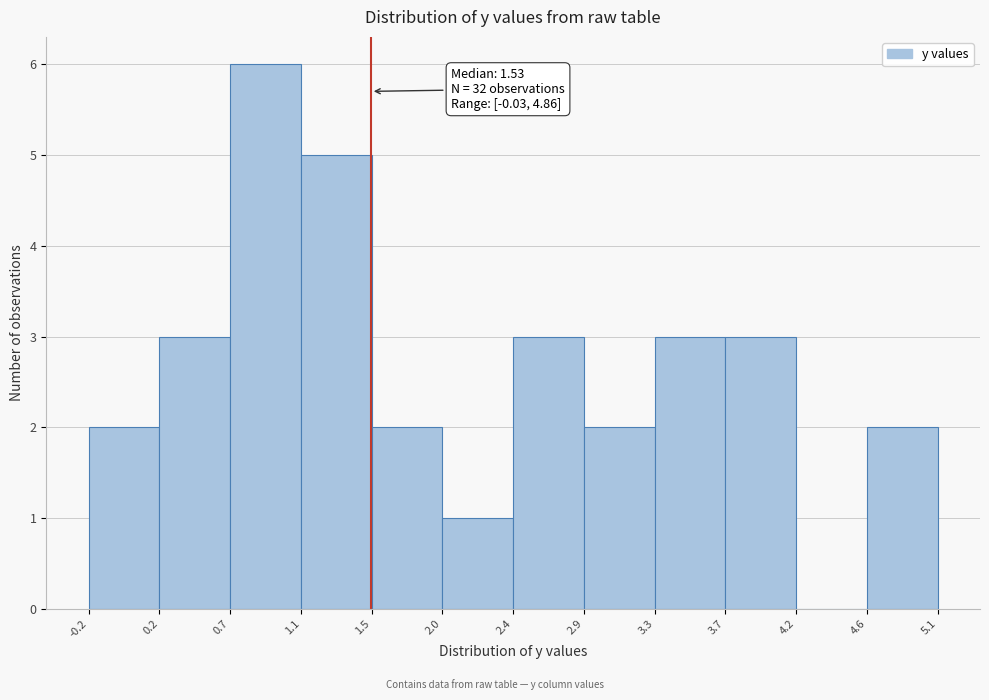

Which range on the x-axis has the tallest bar?

0.7 to 1.1